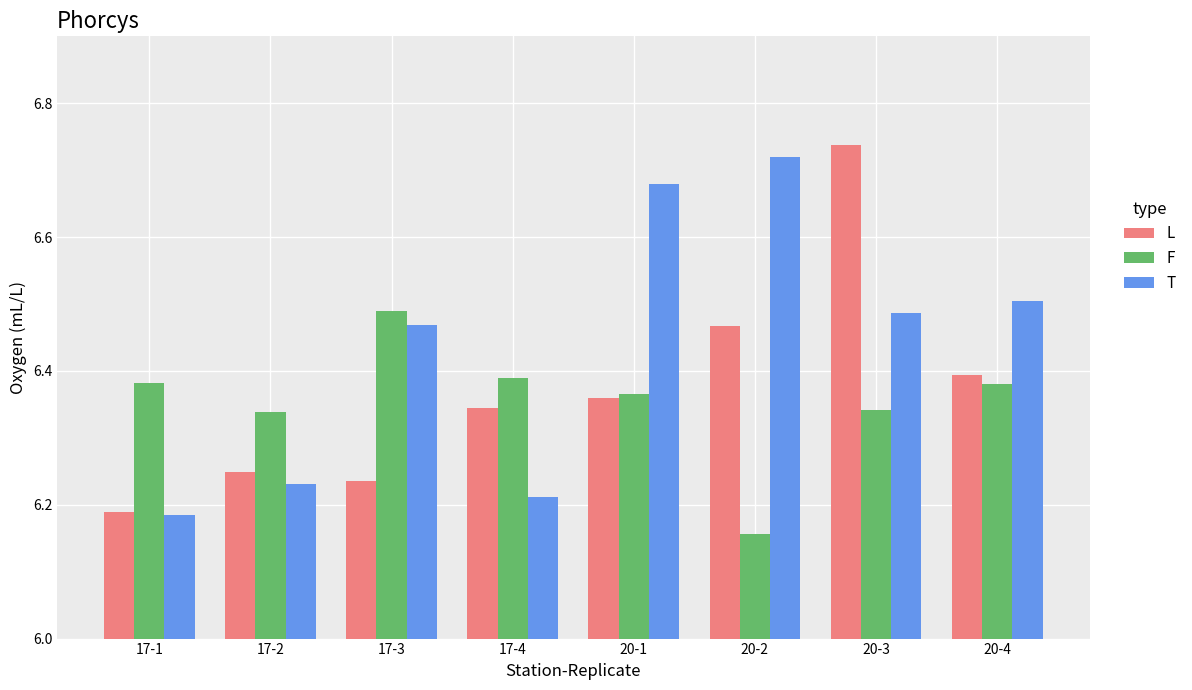

Rank the series by their maximum value, from lowest to highest.

F, T, L